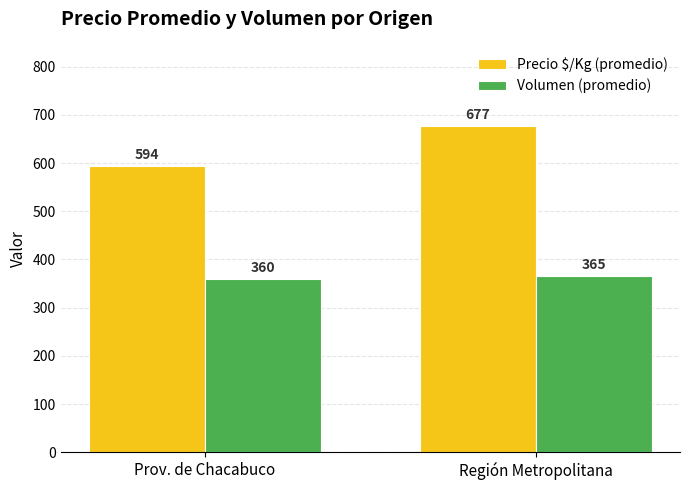

Reading left to right, list all the values displayed in this chart.

Precio $/Kg (promedio): Prov. de Chacabuco=594	Región Metropolitana=677
Volumen (promedio): Prov. de Chacabuco=360	Región Metropolitana=365